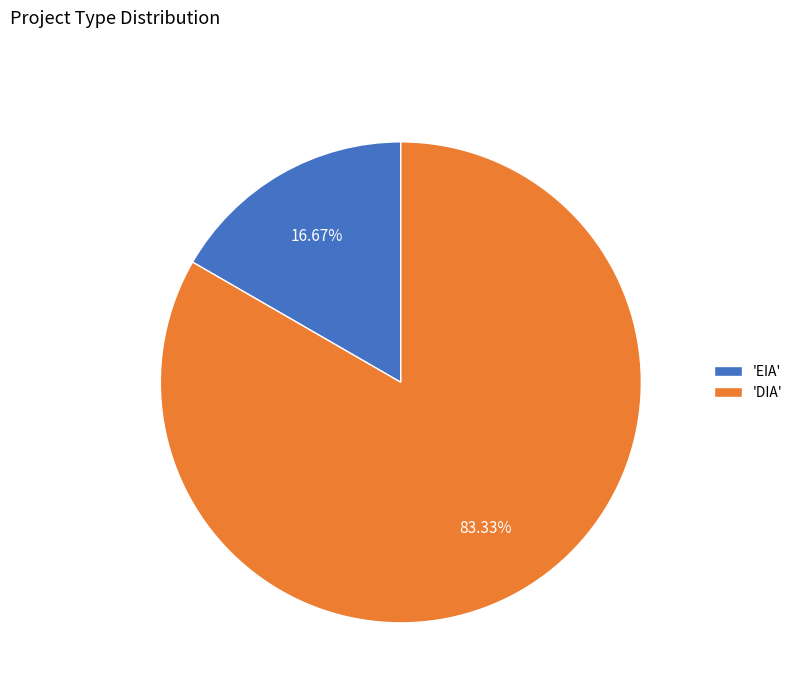

Do 'DIA' and 'EIA' together represent more than half of the pie?

Yes